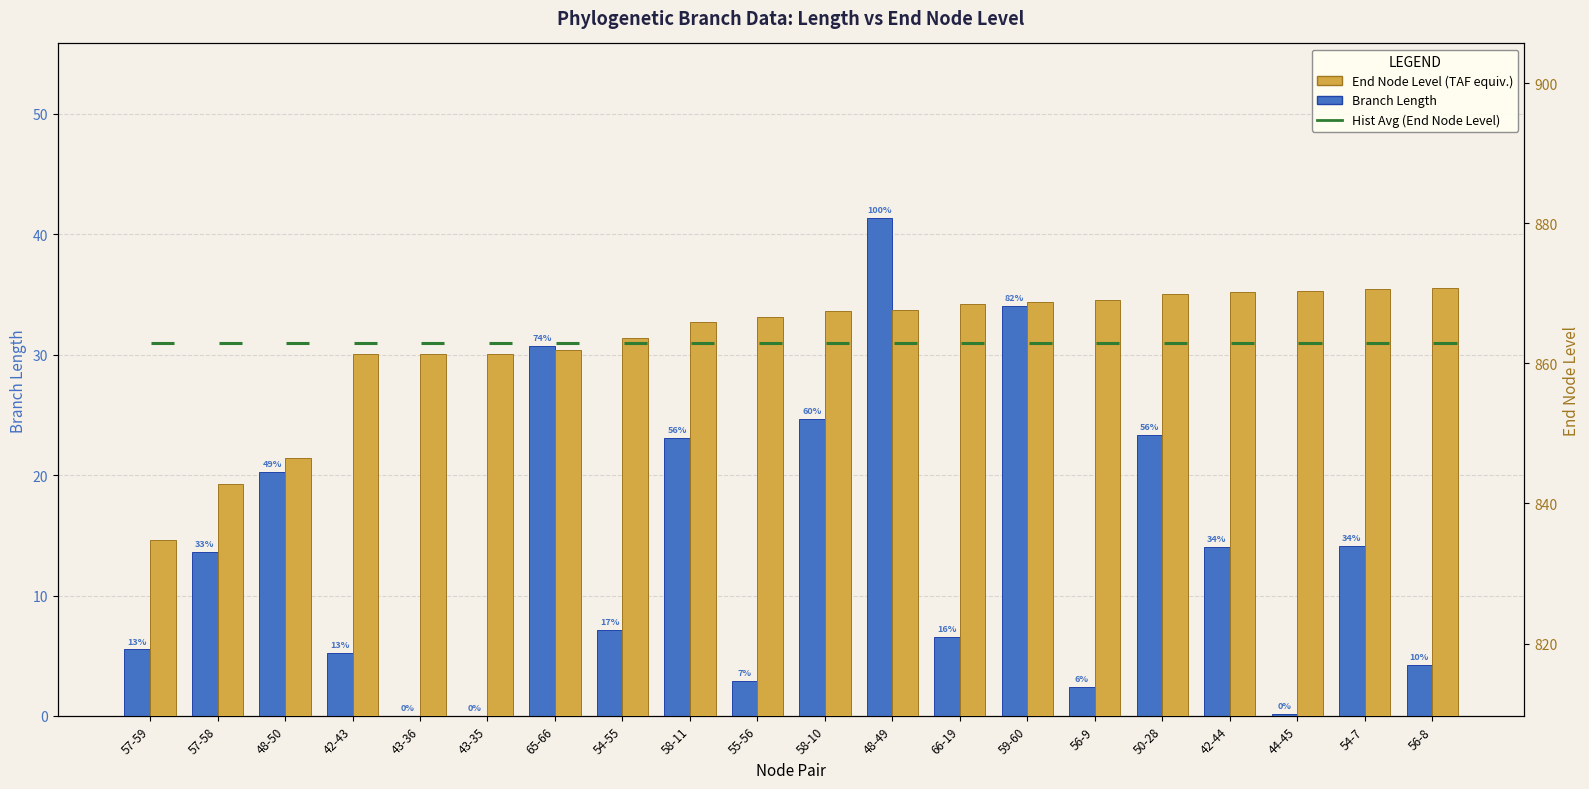

At 55-56, list the series in order from largest to smallest.

End Node Level, Branch Length